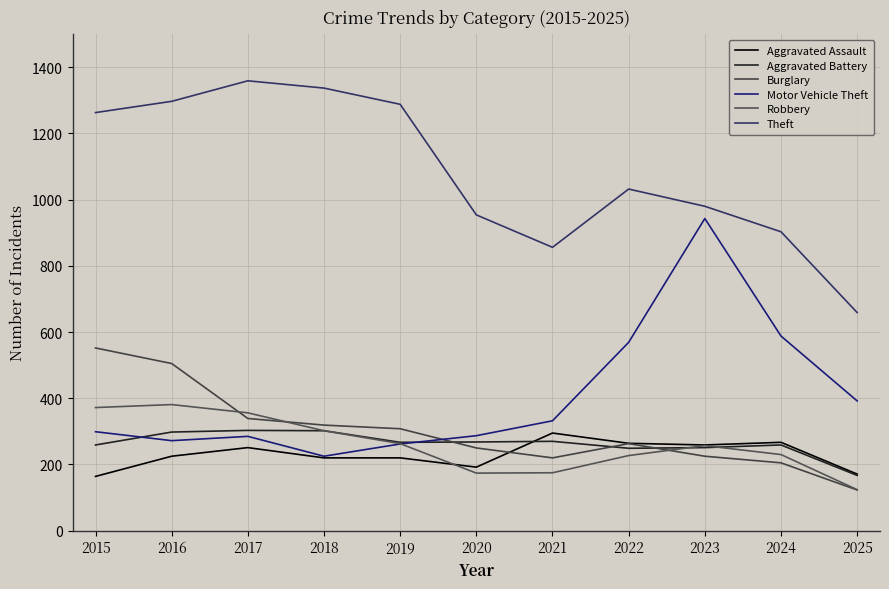

The value of Robbery at 2024 is 158. True or false?

False